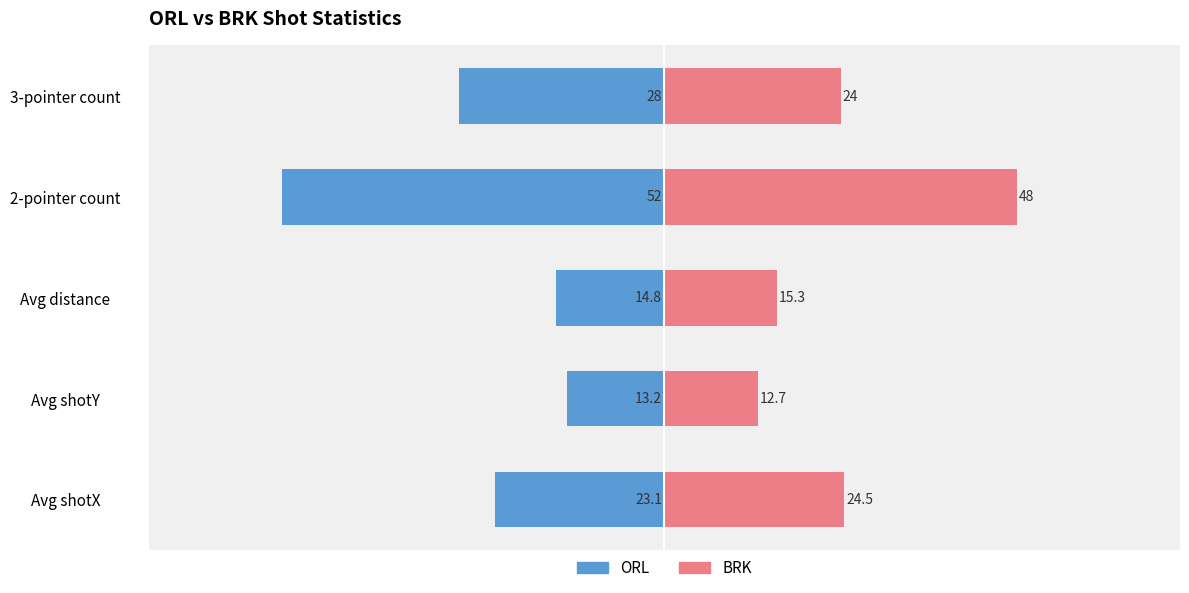

How many groups of bars are there?

5